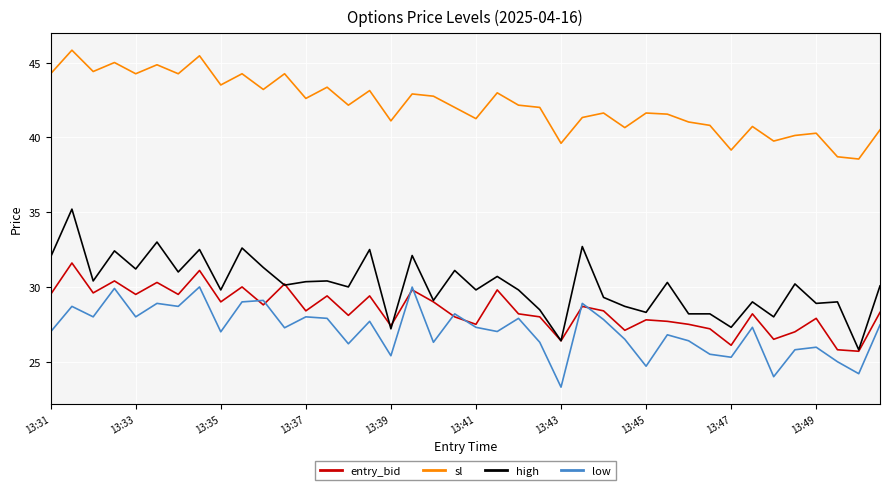

True or false: high and low cross at least once.

False